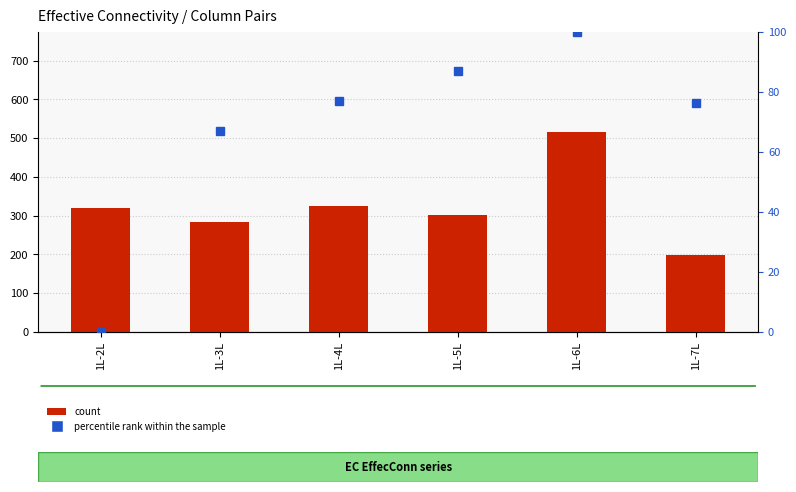

Reading left to right, extract all data points from this chart.

count: 1L-2L=319.6	1L-3L=284.4	1L-4L=325.8	1L-5L=301.4	1L-6L=516.0	1L-7L=199.7
percentile rank within the sample: 1L-2L=0.0	1L-3L=67.1	1L-4L=77.1	1L-5L=86.9	1L-6L=100.0	1L-7L=76.2